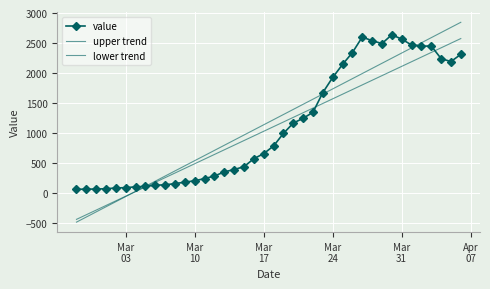

Reading left to right, list all the values displayed in this chart.

value: 61.0	65.0	65.0	72.0	83.0	90.0	102.0	111.0	129.0	137.0	156.0	181.0	204.0	240.0	283.0	352.0	391.0	439.0	572.0	656.0	784.0	993.0	1166.0	1245.0	1346.0	1674.0	1926.0	2143.0	2341.0	2600.0	2539.0	2492.0	2638.0	2566.0	2468.0	2446.0	2452.0	2241.0	2191.0	2311.0
upper trend: -485.8	-400.3	-314.9	-229.5	-144.1	-58.6	26.8	112.2	197.6	283.0	368.5	453.9	539.3	624.7	710.1	795.6	881.0	966.4	1051.8	1137.3	1222.7	1308.1	1393.5	1478.9	1564.4	1649.8	1735.2	1820.6	1906.0	1991.5	2076.9	2162.3	2247.7	2333.2	2418.6	2504.0	2589.4	2674.8	2760.3	2845.7
lower trend: -439.5	-362.2	-284.9	-207.6	-130.3	-53.1	24.2	101.5	178.8	256.1	333.4	410.7	487.9	565.2	642.5	719.8	797.1	874.4	951.7	1028.9	1106.2	1183.5	1260.8	1338.1	1415.4	1492.7	1569.9	1647.2	1724.5	1801.8	1879.1	1956.4	2033.7	2110.9	2188.2	2265.5	2342.8	2420.1	2497.4	2574.7